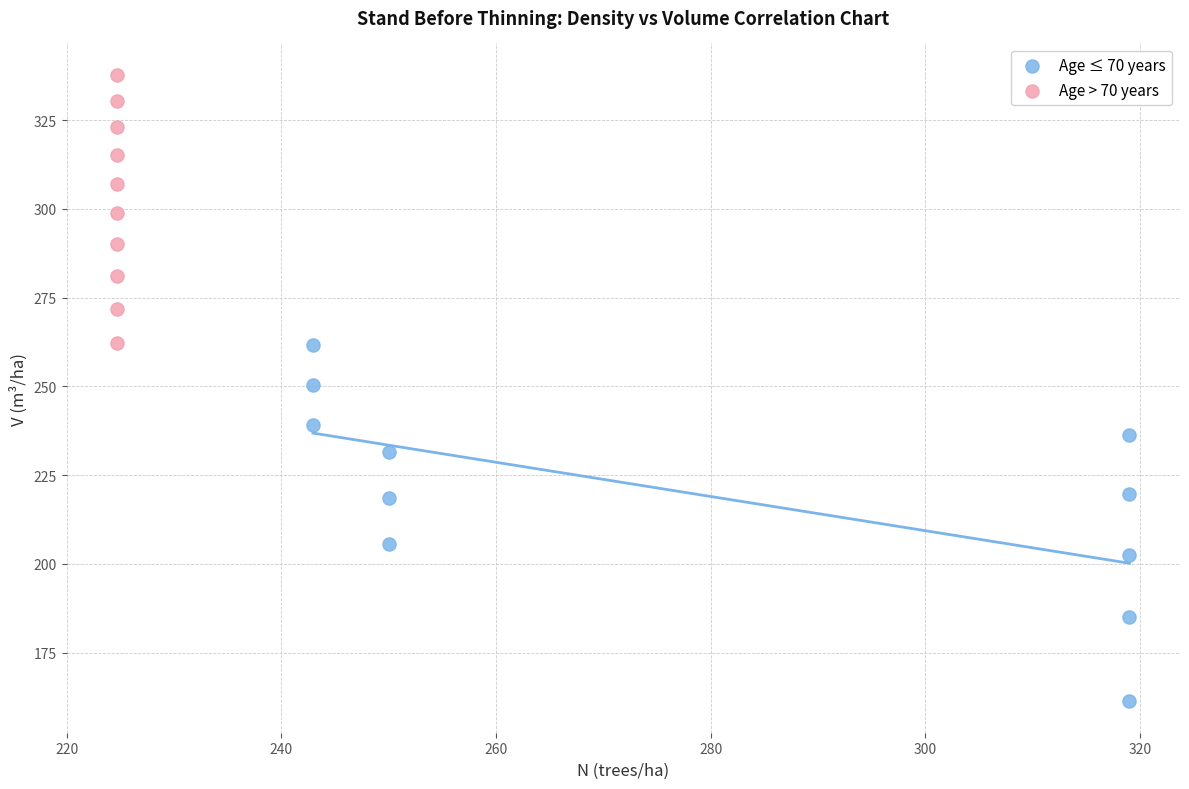

Which series contains the highest Y value?

Age > 70 years